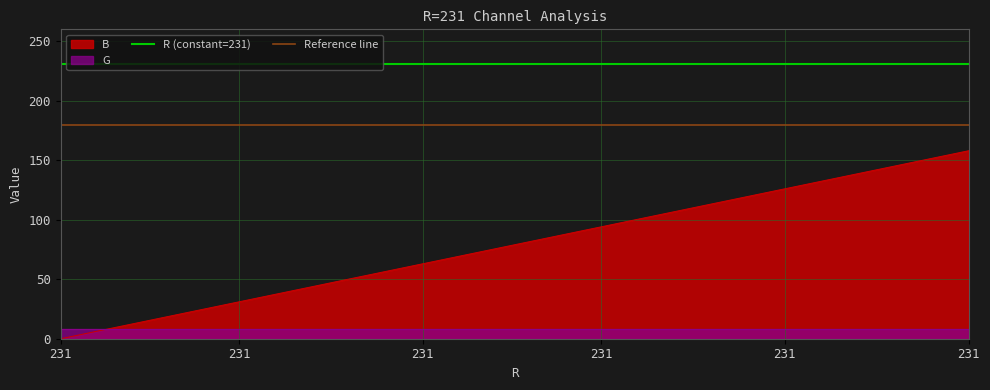

What is the value of the Reference line point at the 1st from the left?

180